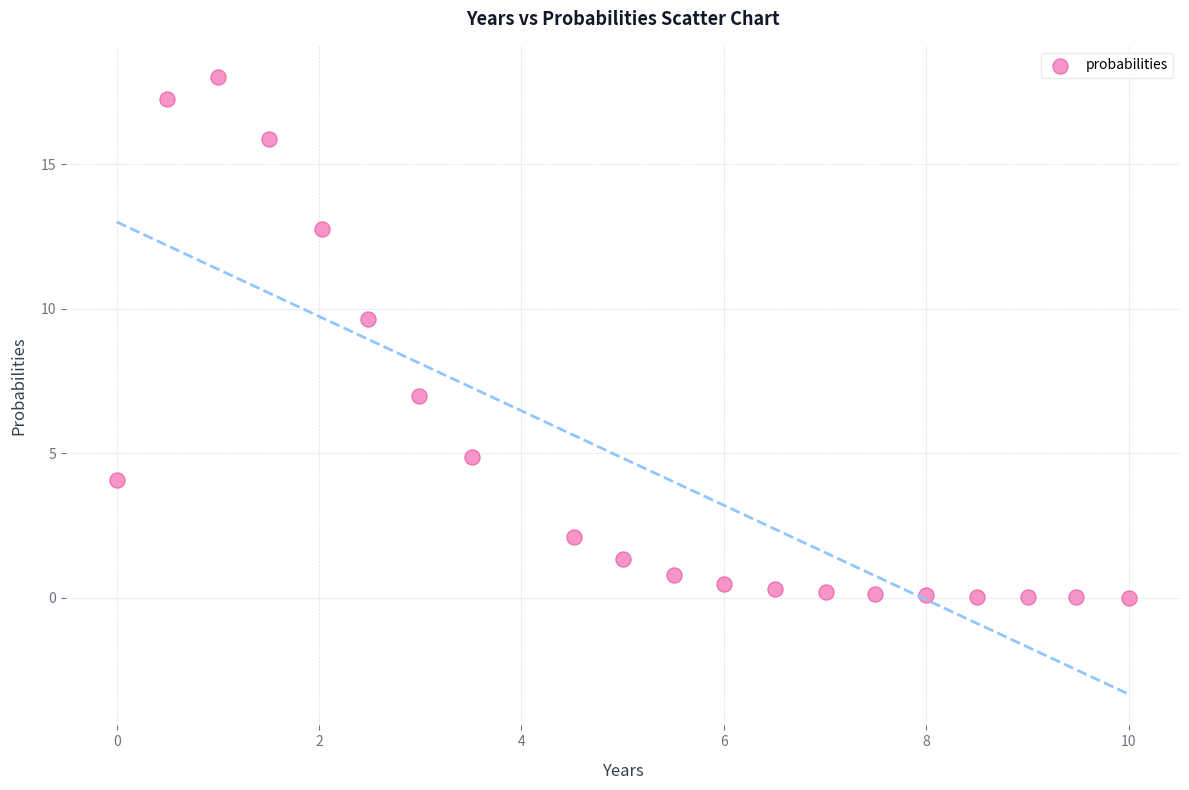

What Y value in the scatter plot is closest to 9?

9.6